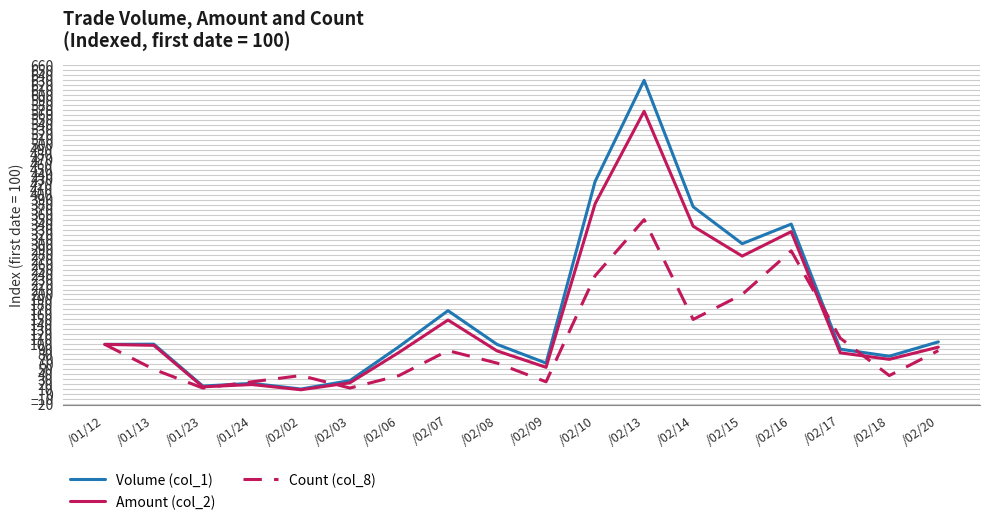

Which series has the largest range (max minus min)?

Volume (col_1)